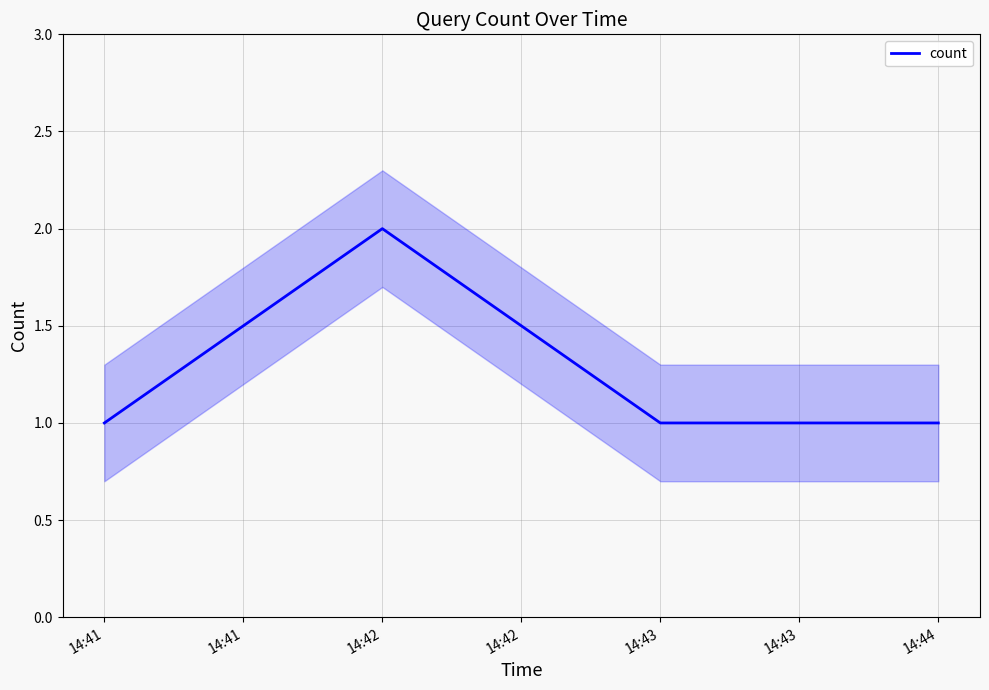

Count the values in the range 1 to 2.

4